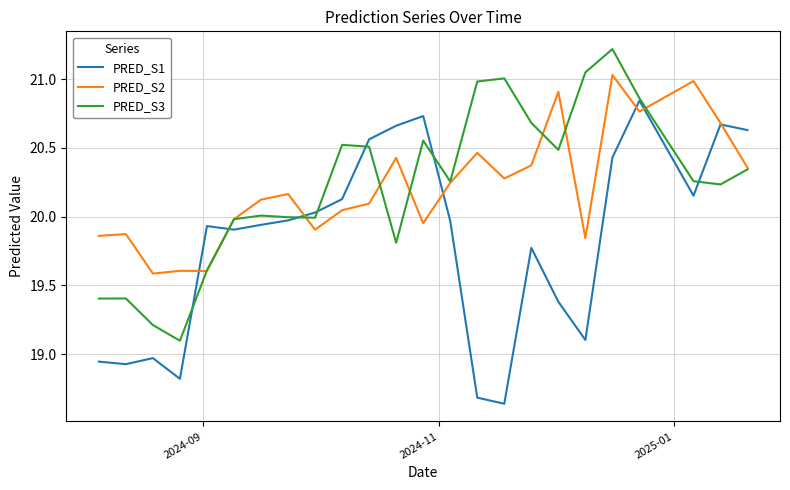

What is the minimum value for PRED_S3?

19.1